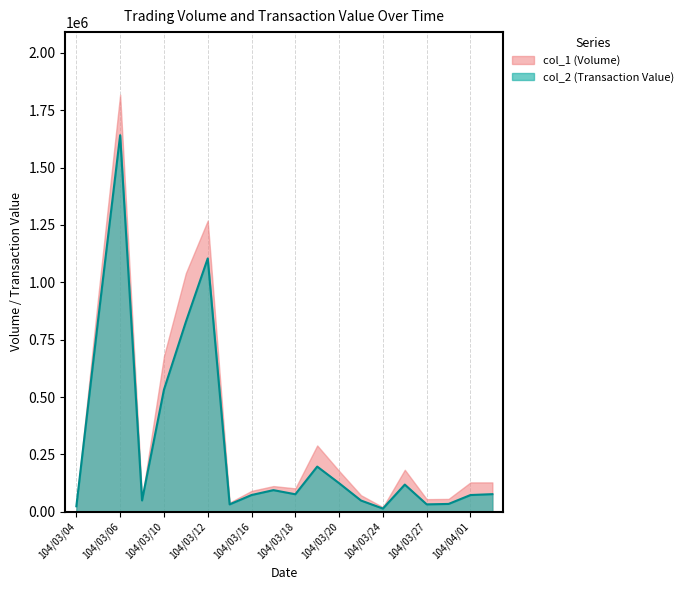

Where is the data nearest to the value 827640?

104/03/11